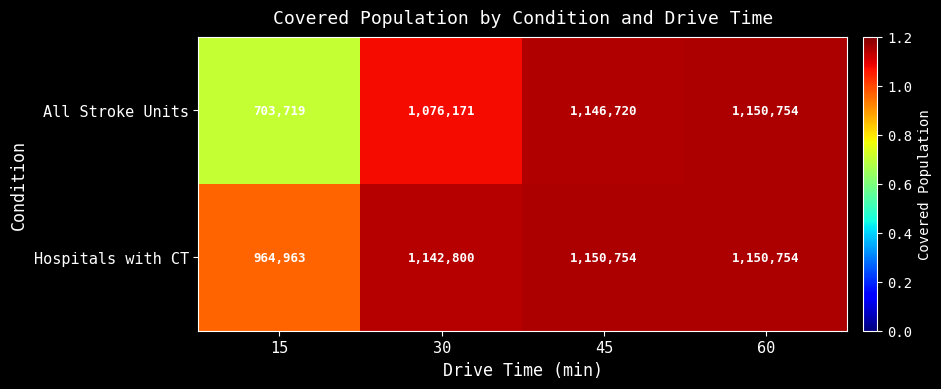

At 30, list the series in order from smallest to largest.

All Stroke Units, Hospitals with CT